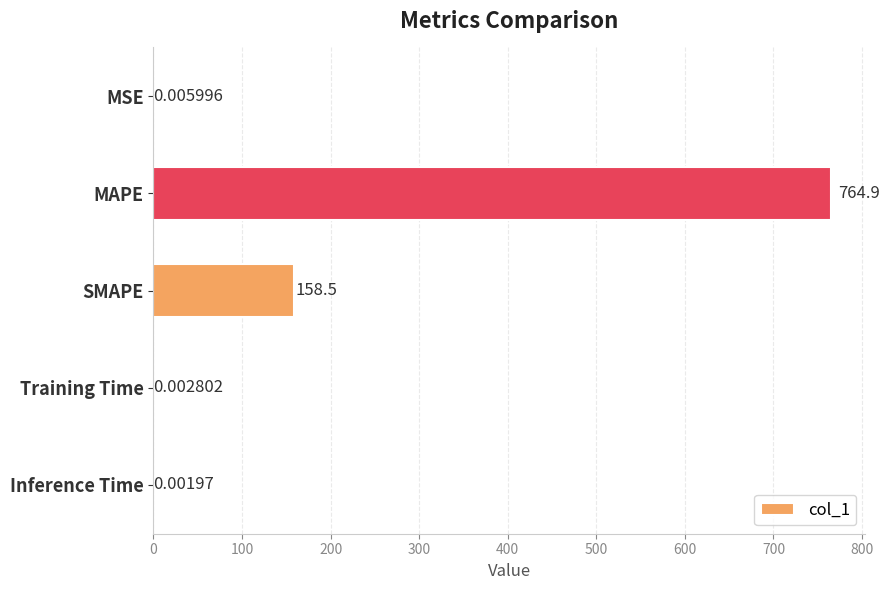

At which category does the chart reach its peak across all series?

MAPE